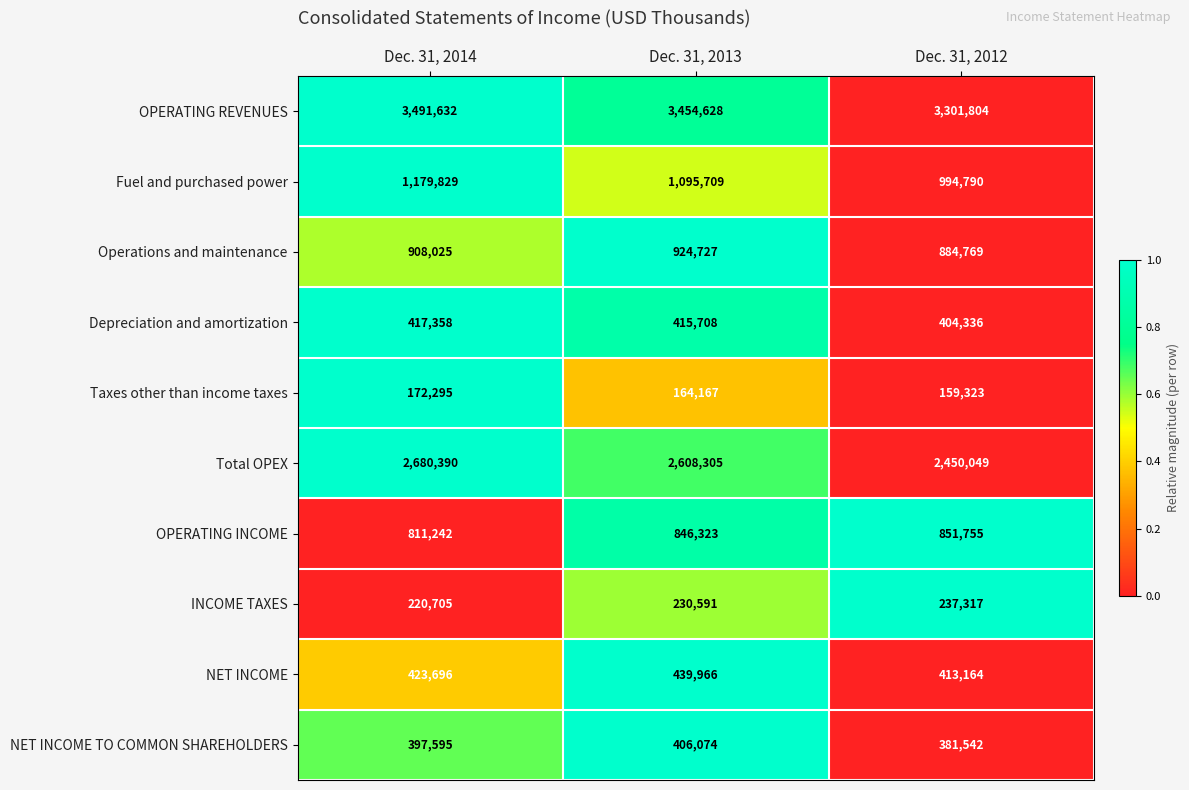

What is the total value across all series at Dec. 31, 2014?

10702767